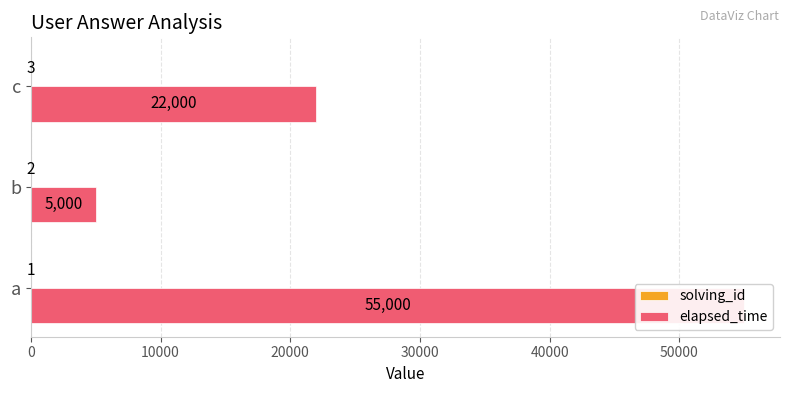

Between c and a, which is larger?

c